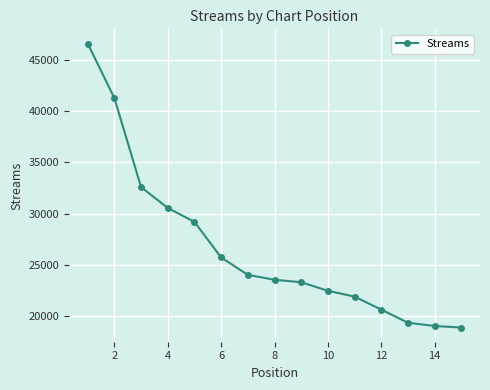

True or false: the data has more than 2 interior local peaks.

False